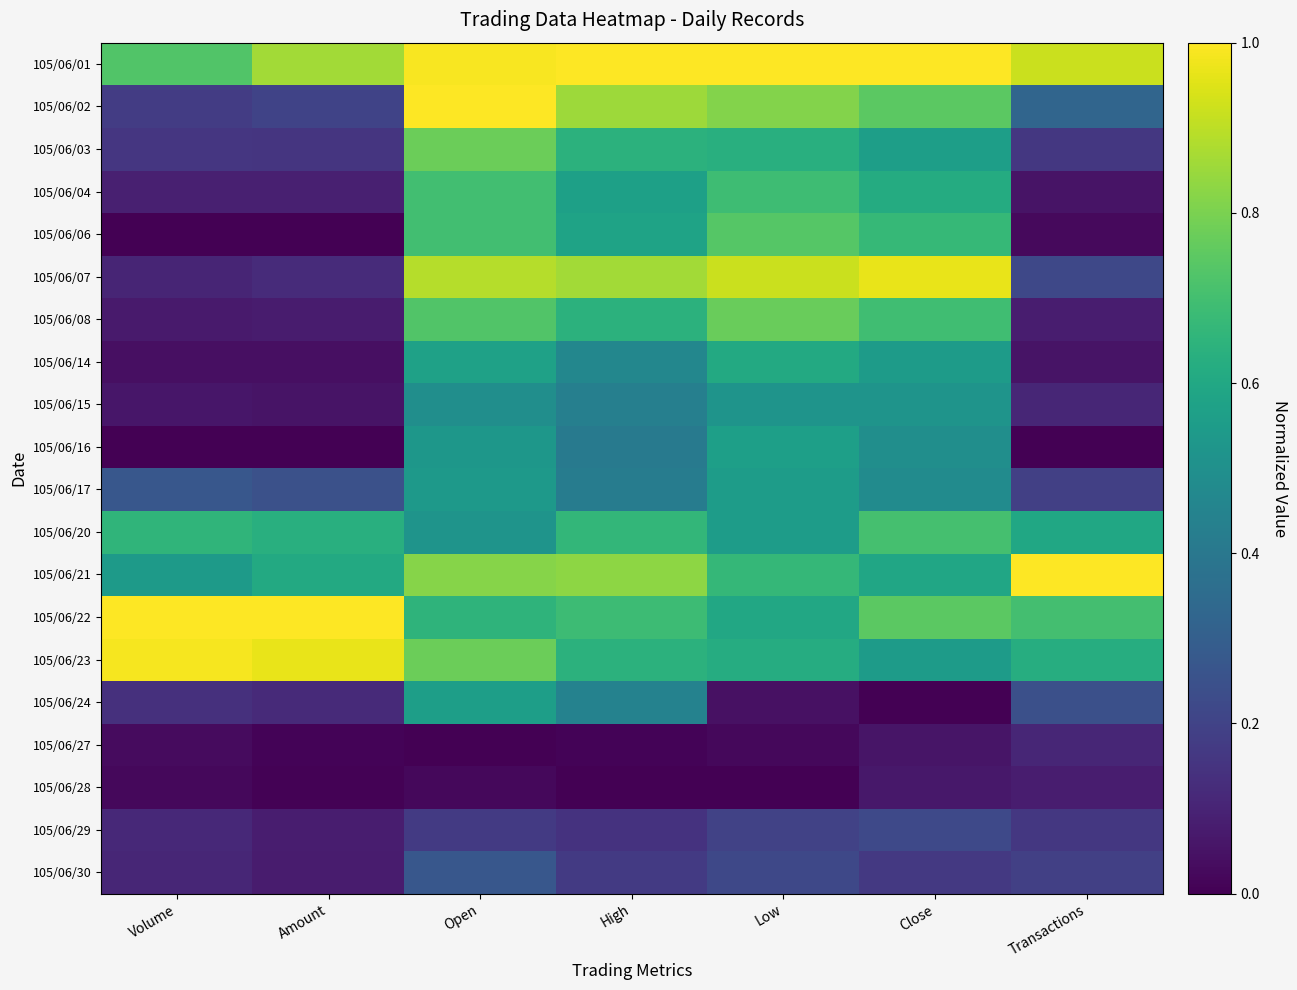

What is the difference between the second highest and minimum values in the 105/06/23 series?

0.4